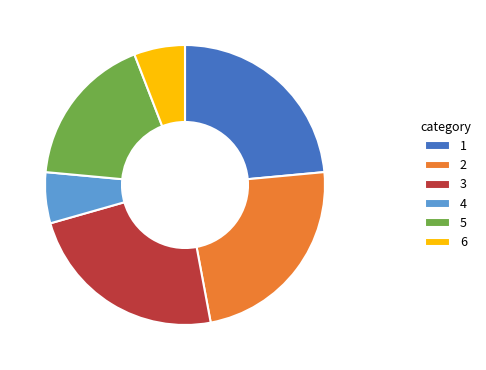

Does 1 represent more than half of the total?

No